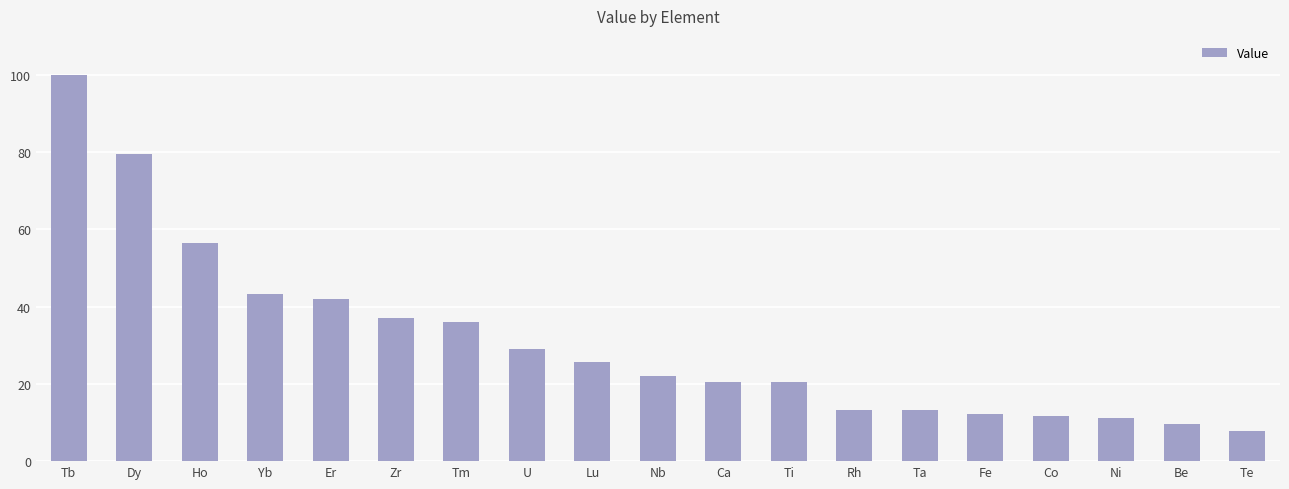

What is the change in value from Ca to Co?

-8.6